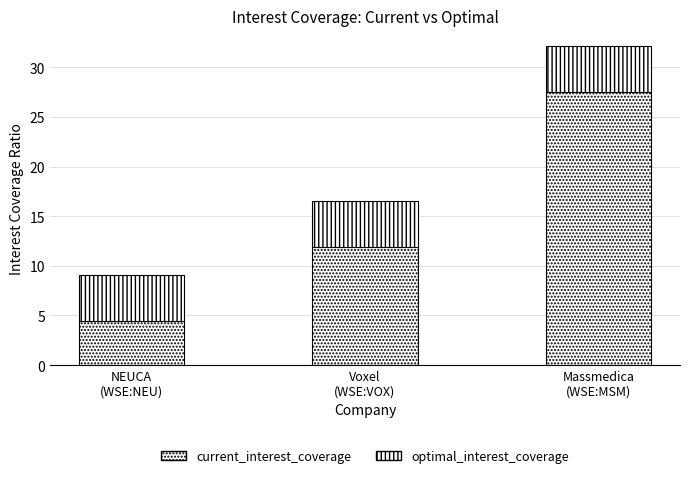

At which category is the sum across all series the highest?

Massmedica
(WSE:MSM)